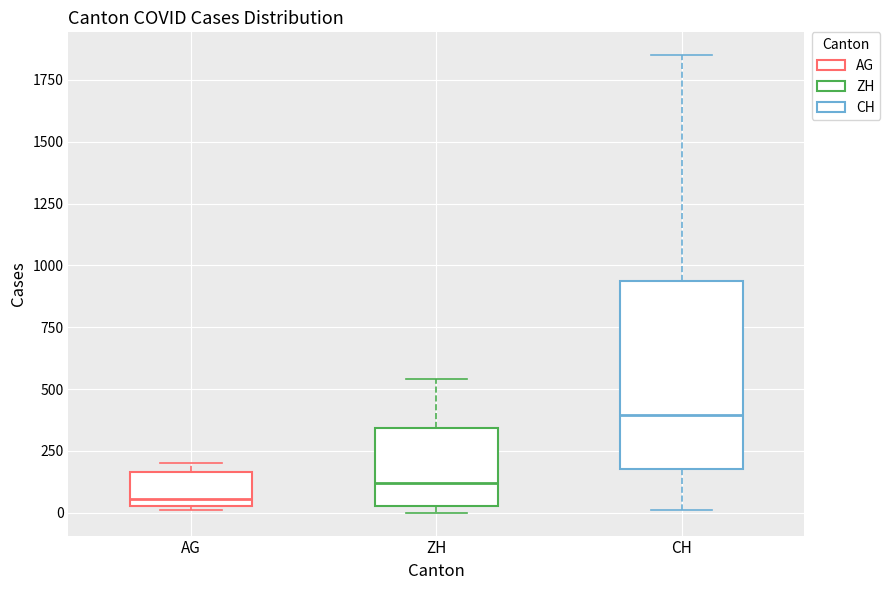

Comparing the boxes themselves (not the whiskers), which one is the tallest?

CH